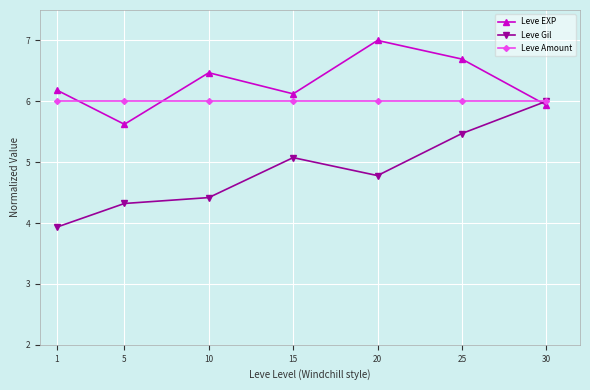

How many lines are shown in the chart?

3